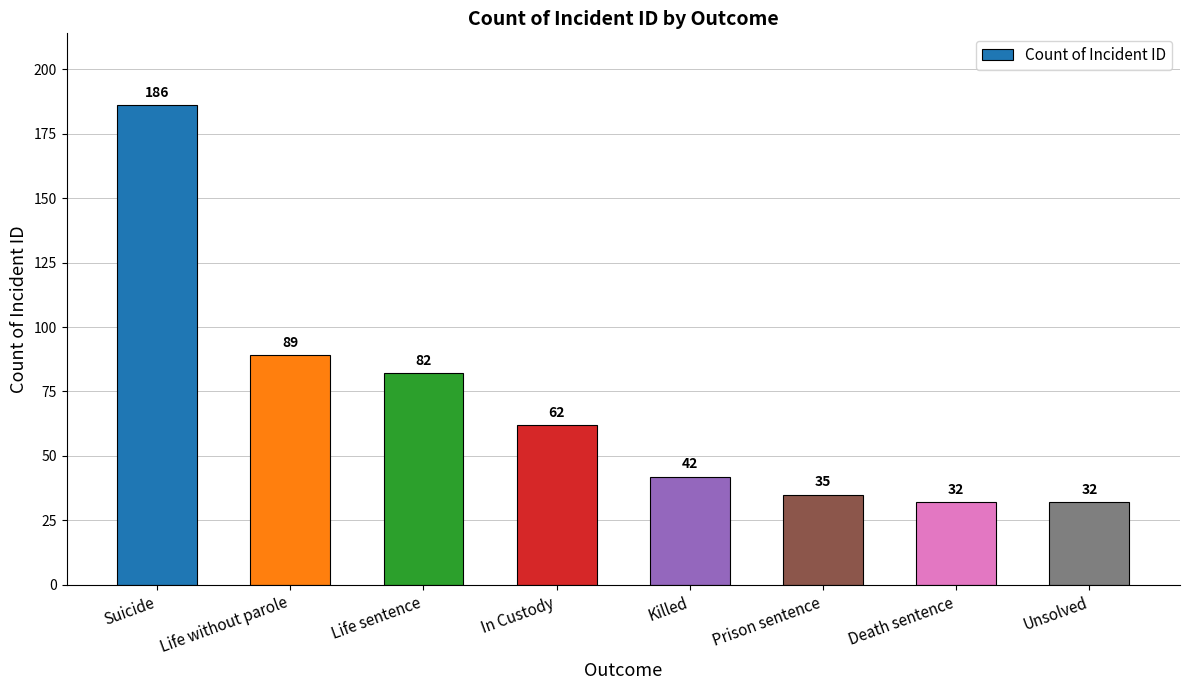

The value at Prison sentence is 23. True or false?

False